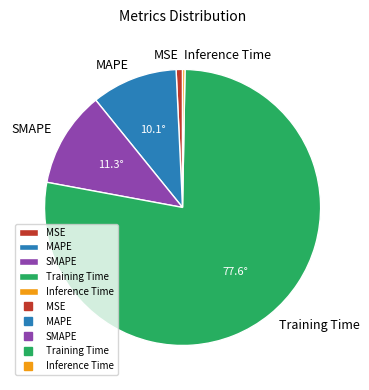

Do SMAPE and Training Time together represent more than half of the pie?

Yes